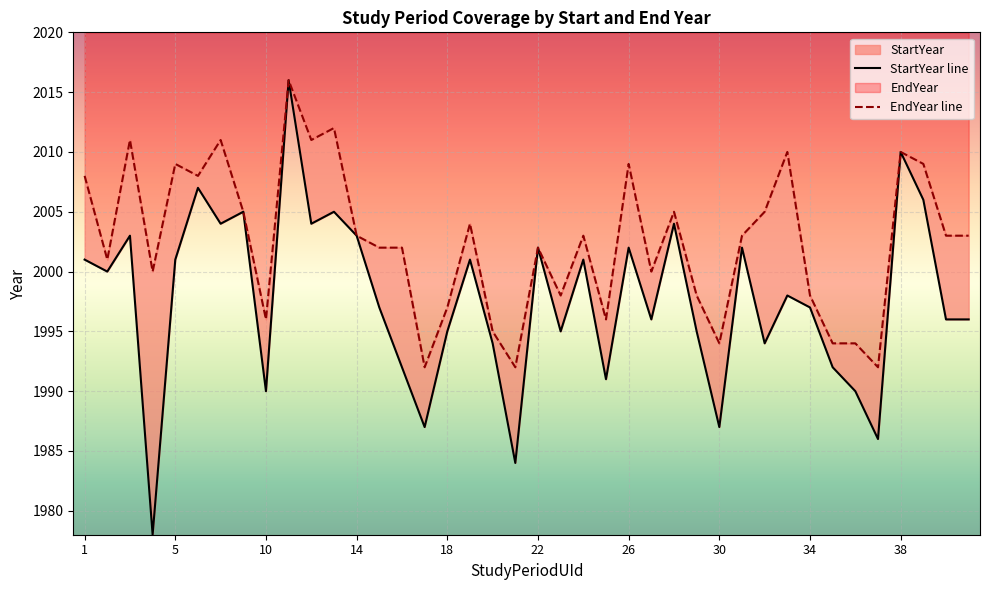

How many interior local peaks does the EndYear series have?

12